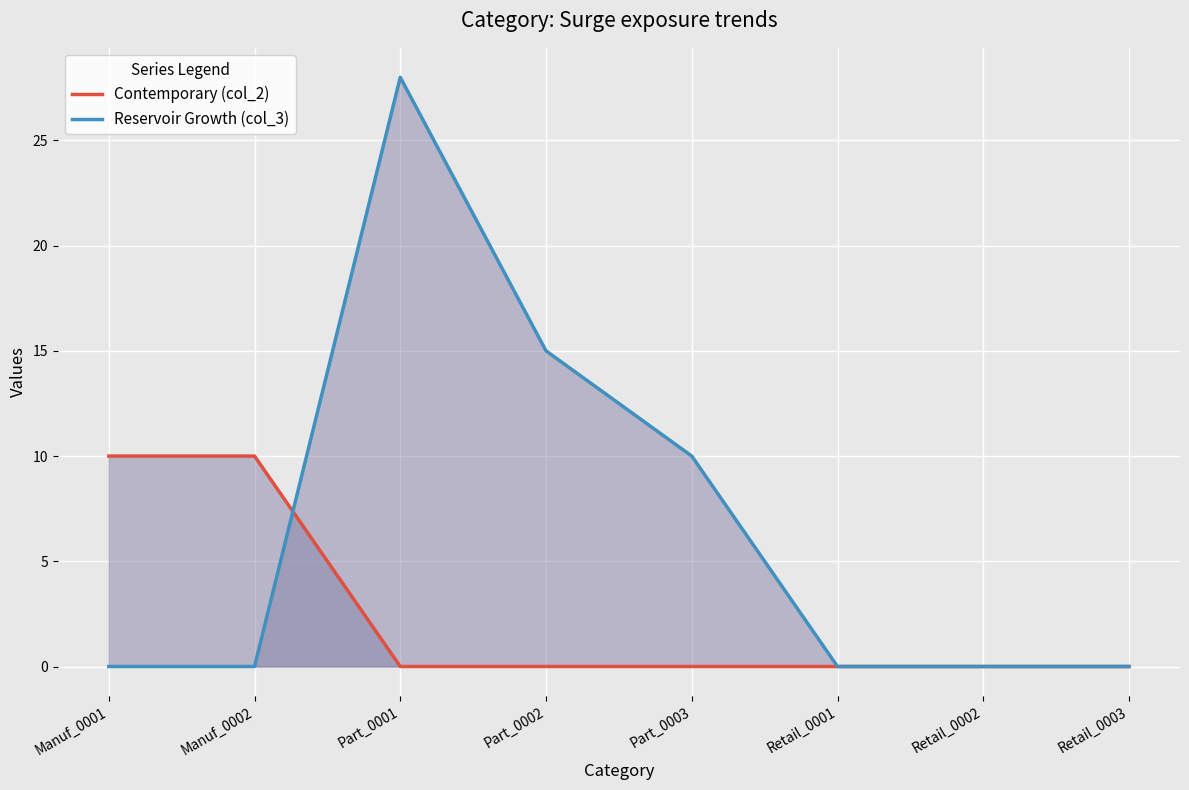

Which series has the largest range (max minus min)?

Reservoir Growth (col_3)